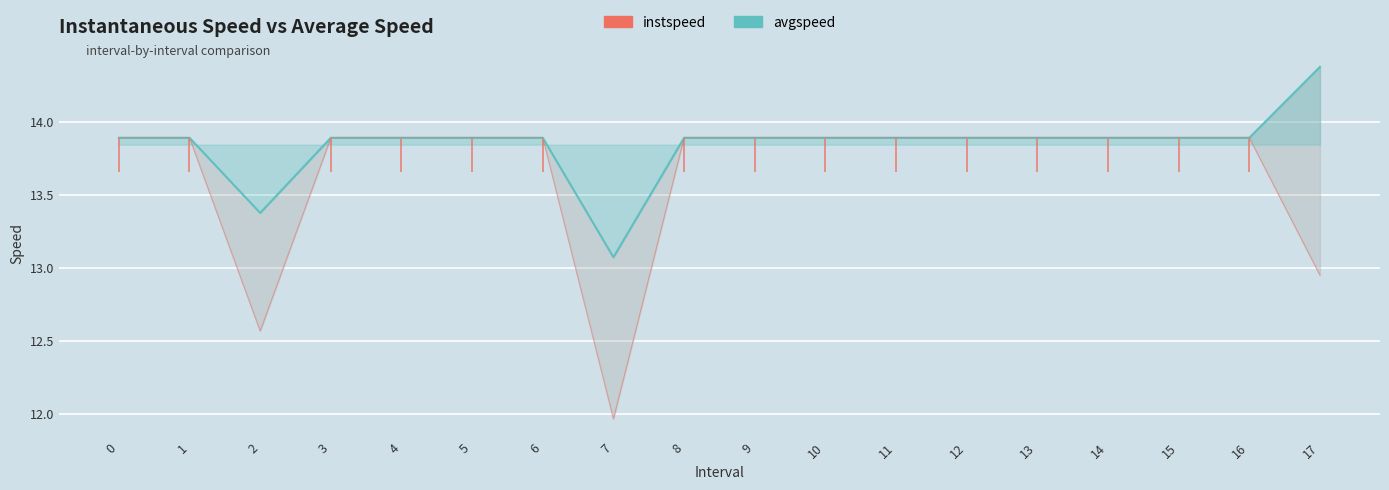

True or false: instspeed and avgspeed cross at least once.

False